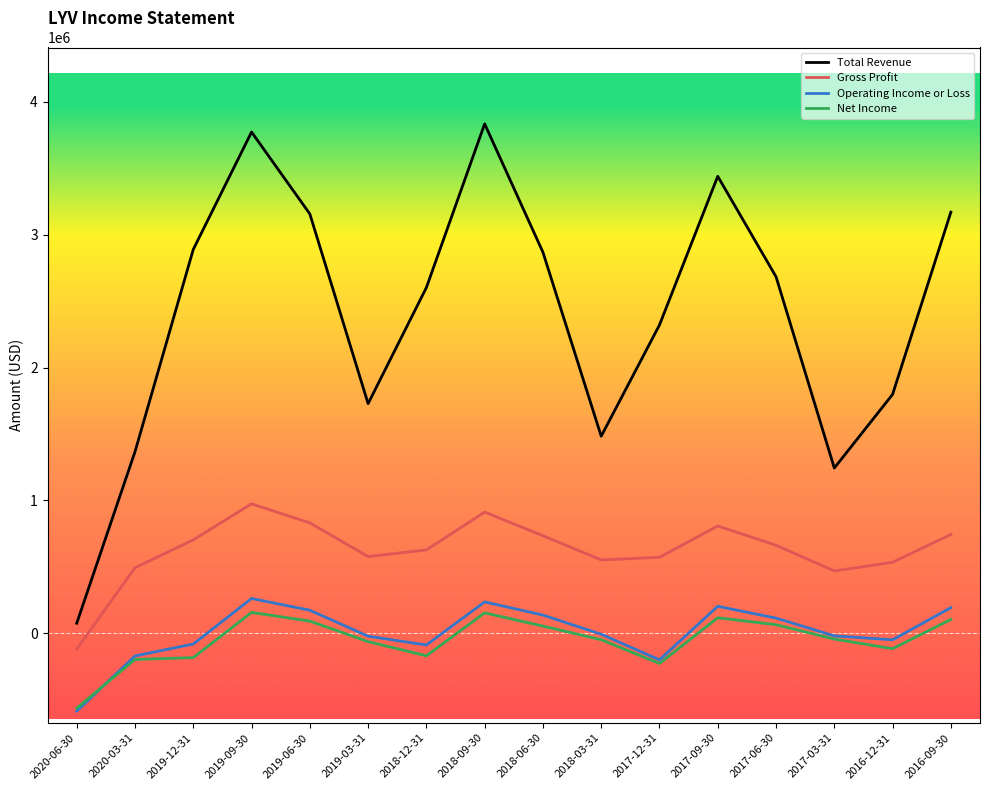

Which series changed the most between 2019-03-31 and 2017-03-31?

Total Revenue